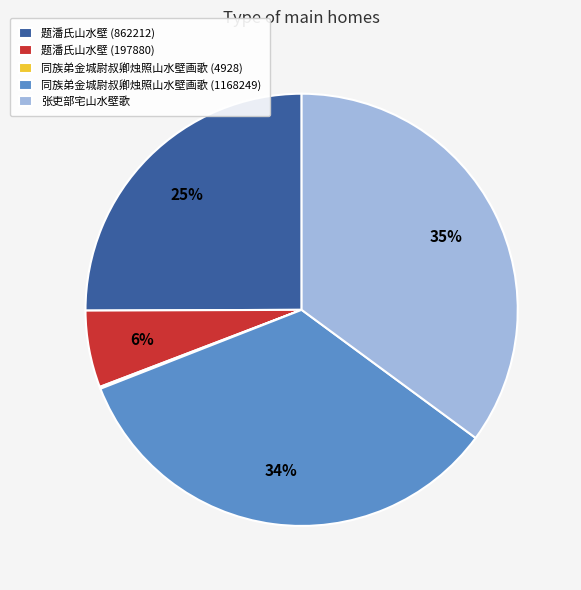

Is the sum of 题潘氏山水壁 (862212) and 同族弟金城尉叔卿烛照山水壁画歌 (1168249) greater than half?

Yes